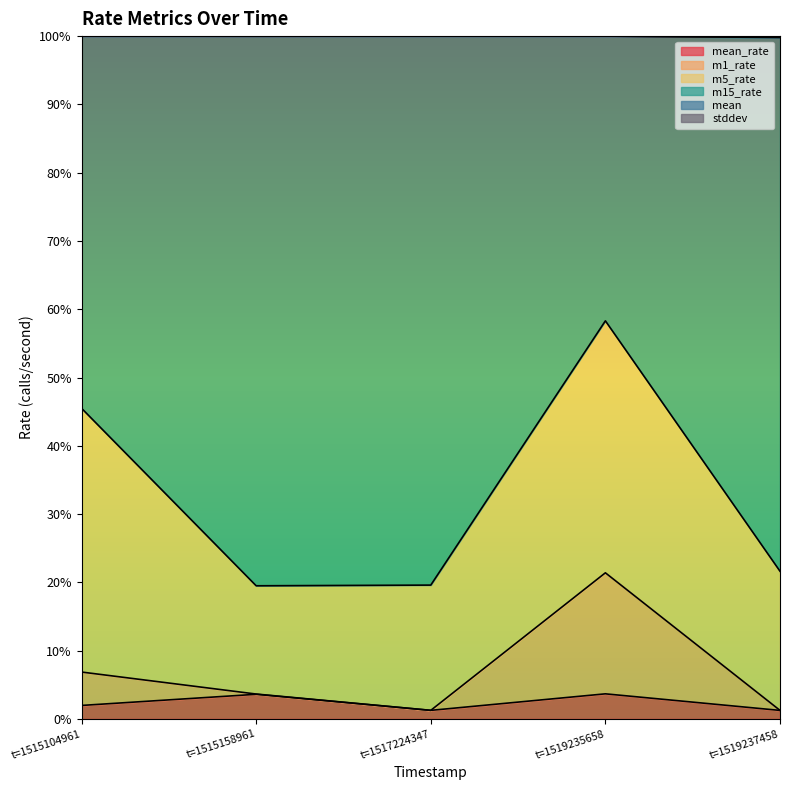

What is the difference between the m5_rate values at t=1517224347 and t=1519235658?

0.4